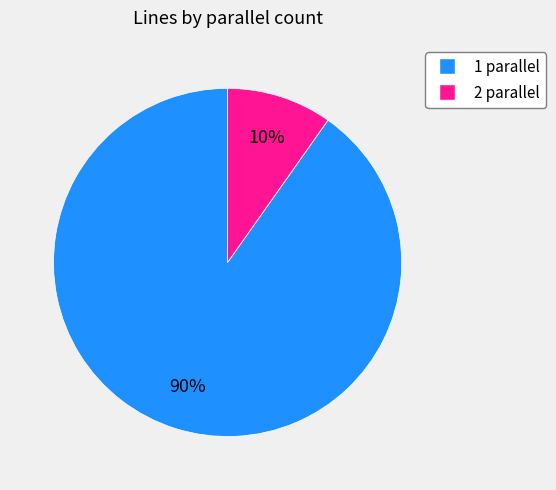

To the nearest percent, what is the difference between the 2 and 1 slice percentages?

80%